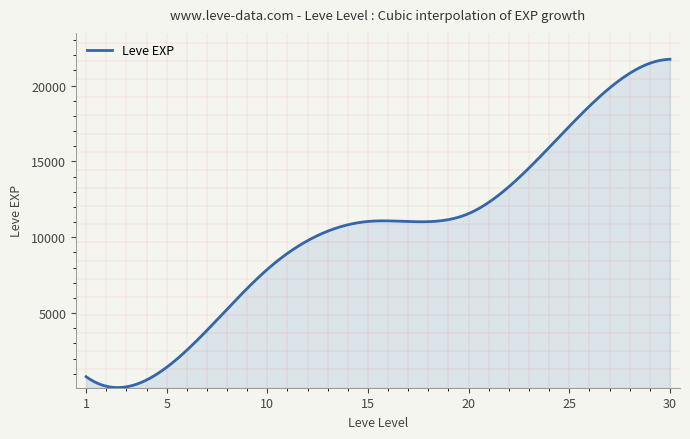

What is the greatest value displayed?

21740.0